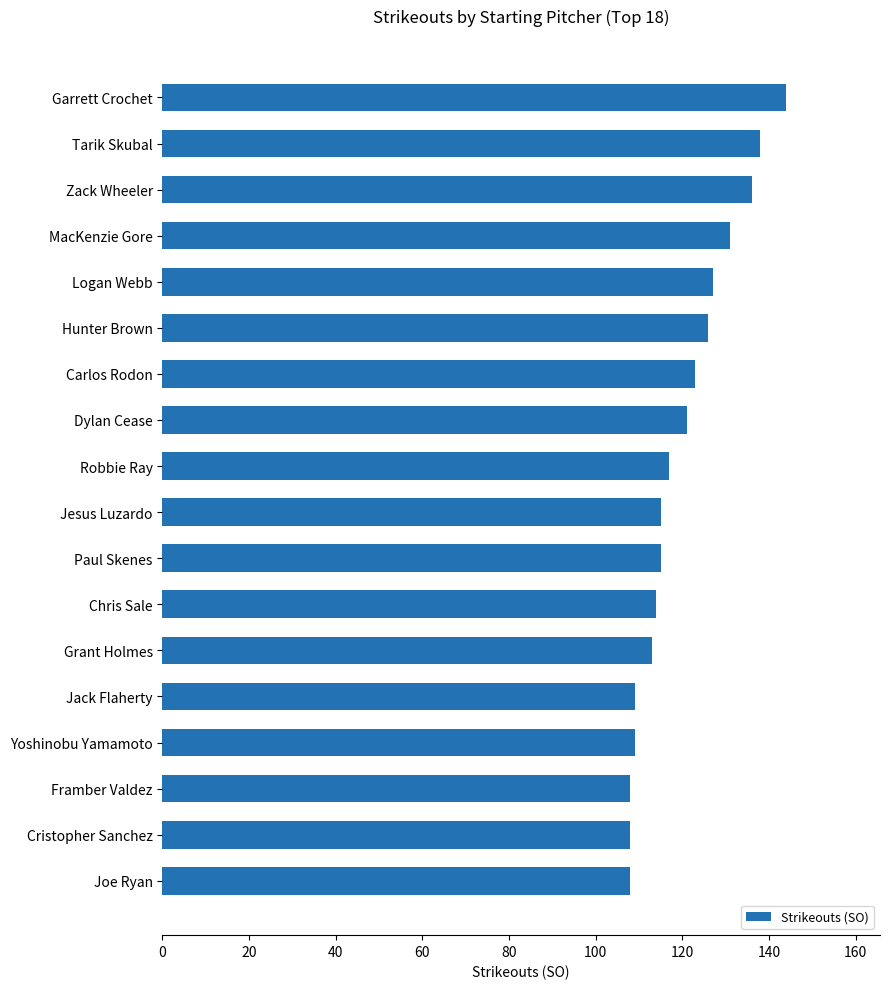

The chart shows a value of 113 at Grant Holmes. True or false?

True